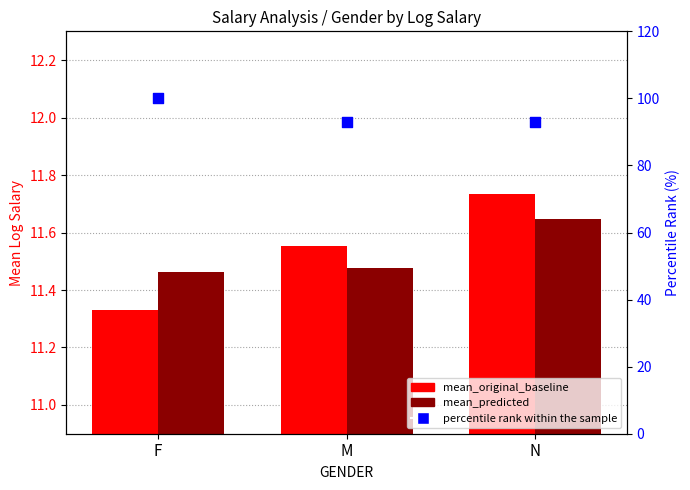

What is the total value across all series at F?

122.8